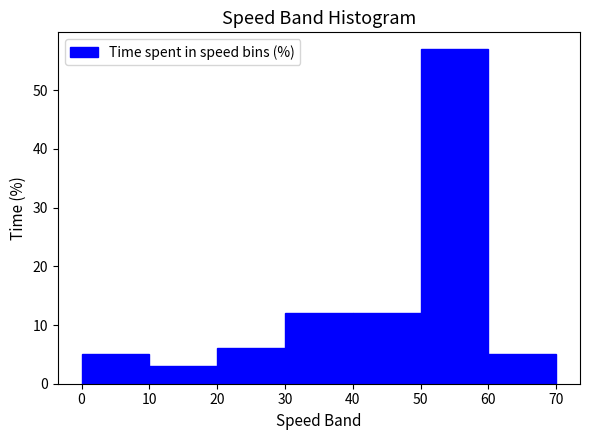

Which range on the x-axis has the tallest bar?

50 to 60